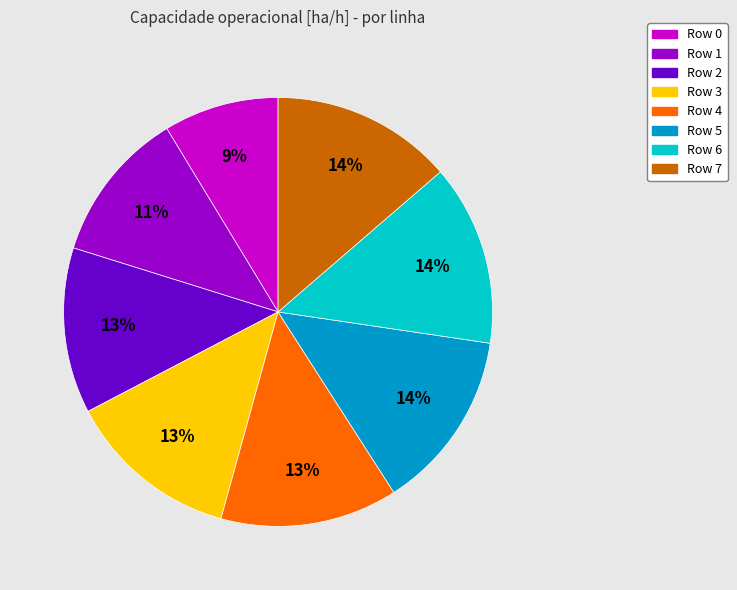

Do Row 2 and Row 5 together represent more than half of the pie?

No